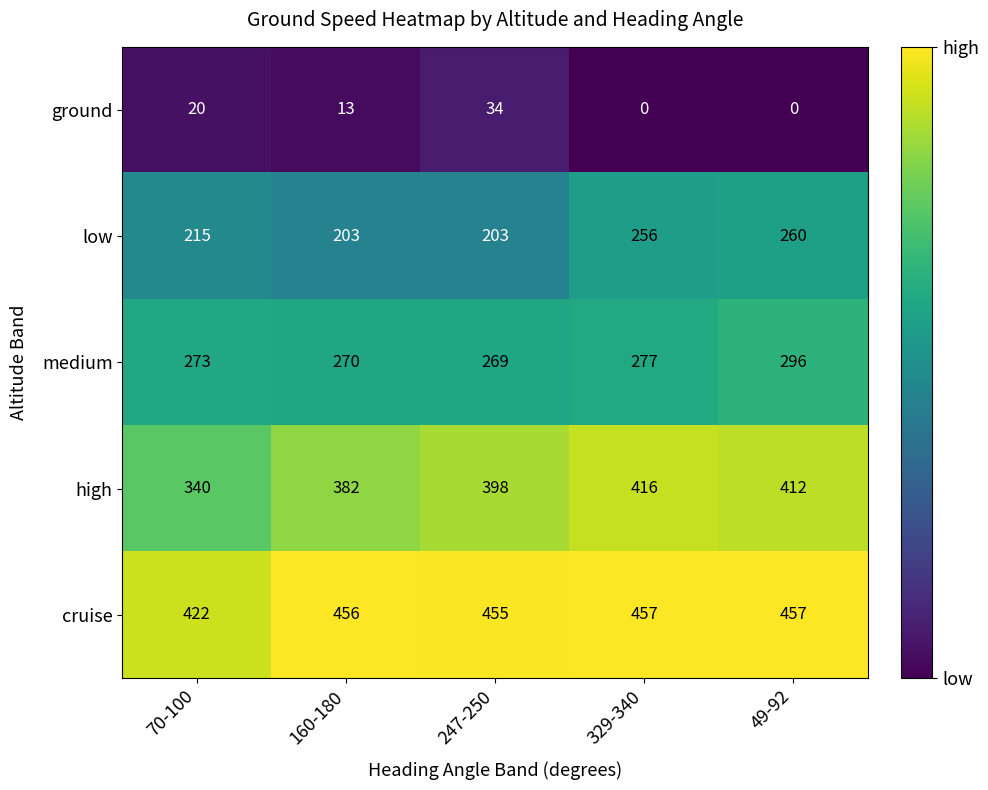

Rank the series at 329-340 from highest to lowest value.

cruise, high, medium, low, ground